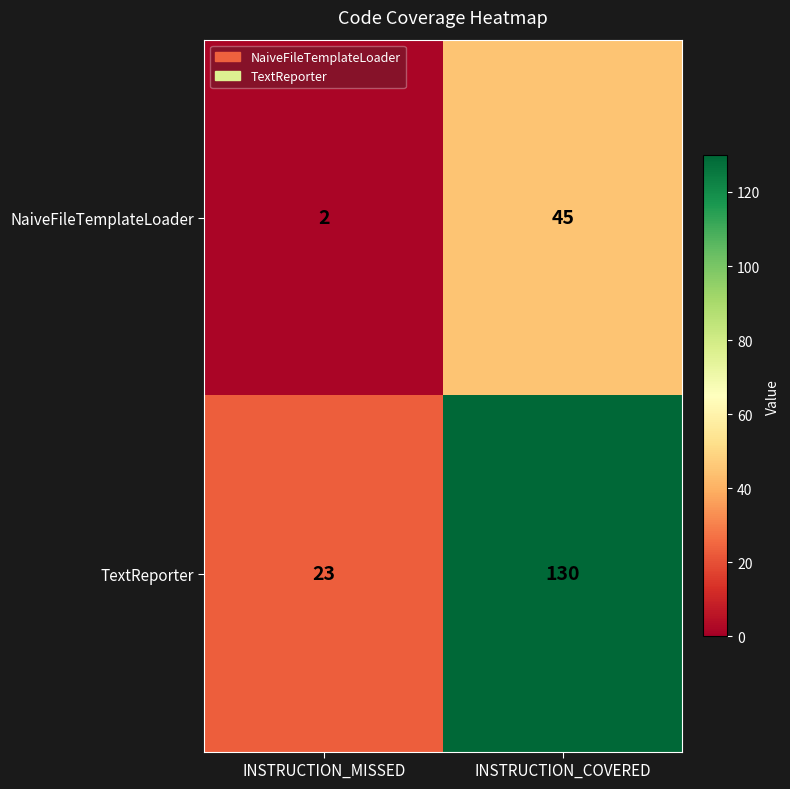

What is the difference between the maximum and minimum values in the NaiveFileTemplateLoader series?

43